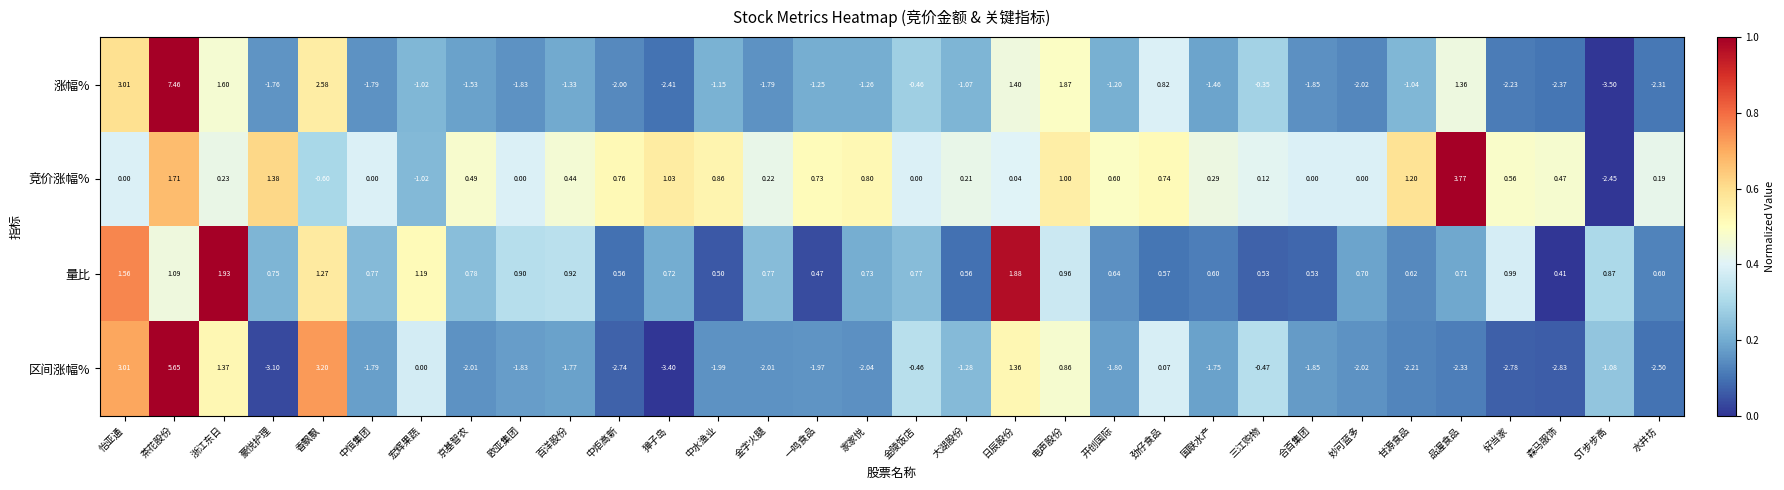

Which category has the lowest value in the 区间涨幅% series?

獐子岛